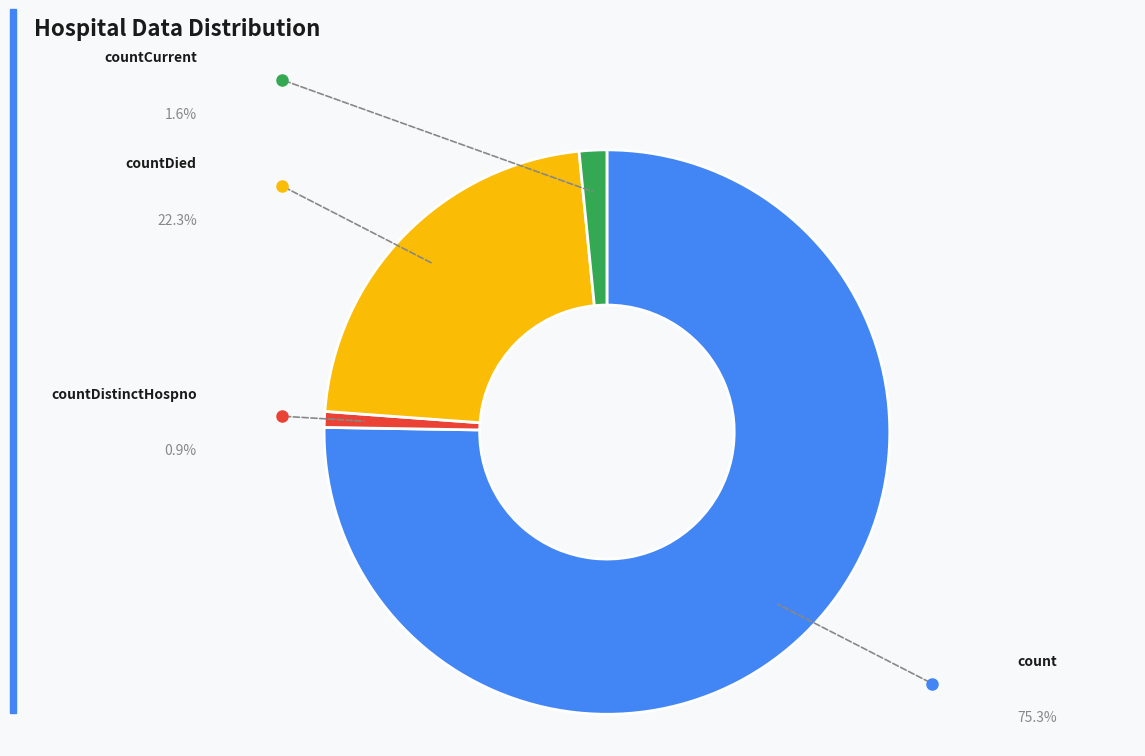

Is there a majority slice in this chart?

Yes